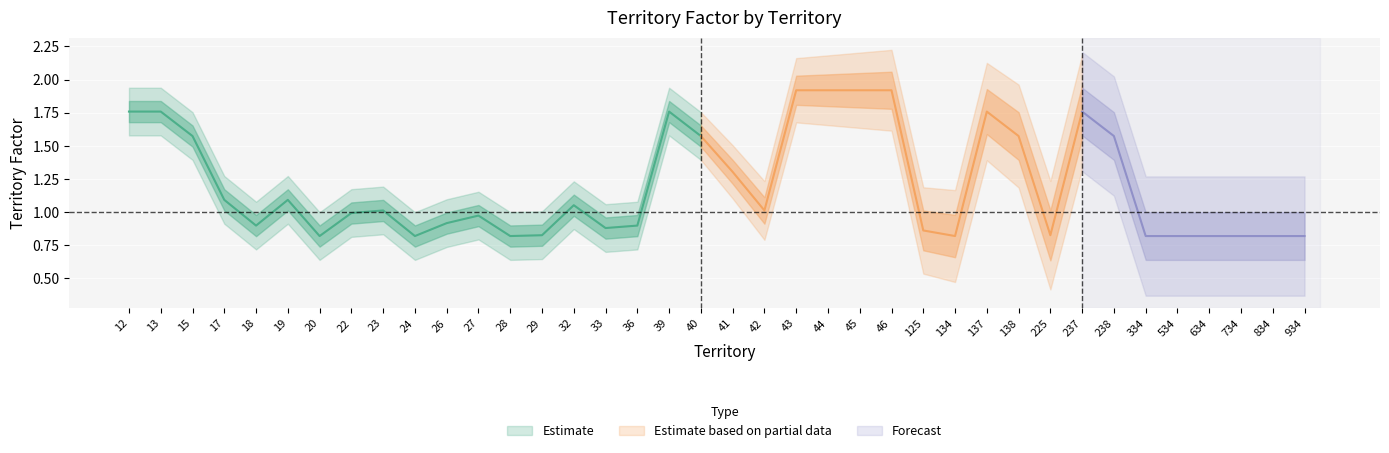

What is the smallest value displayed?

0.8